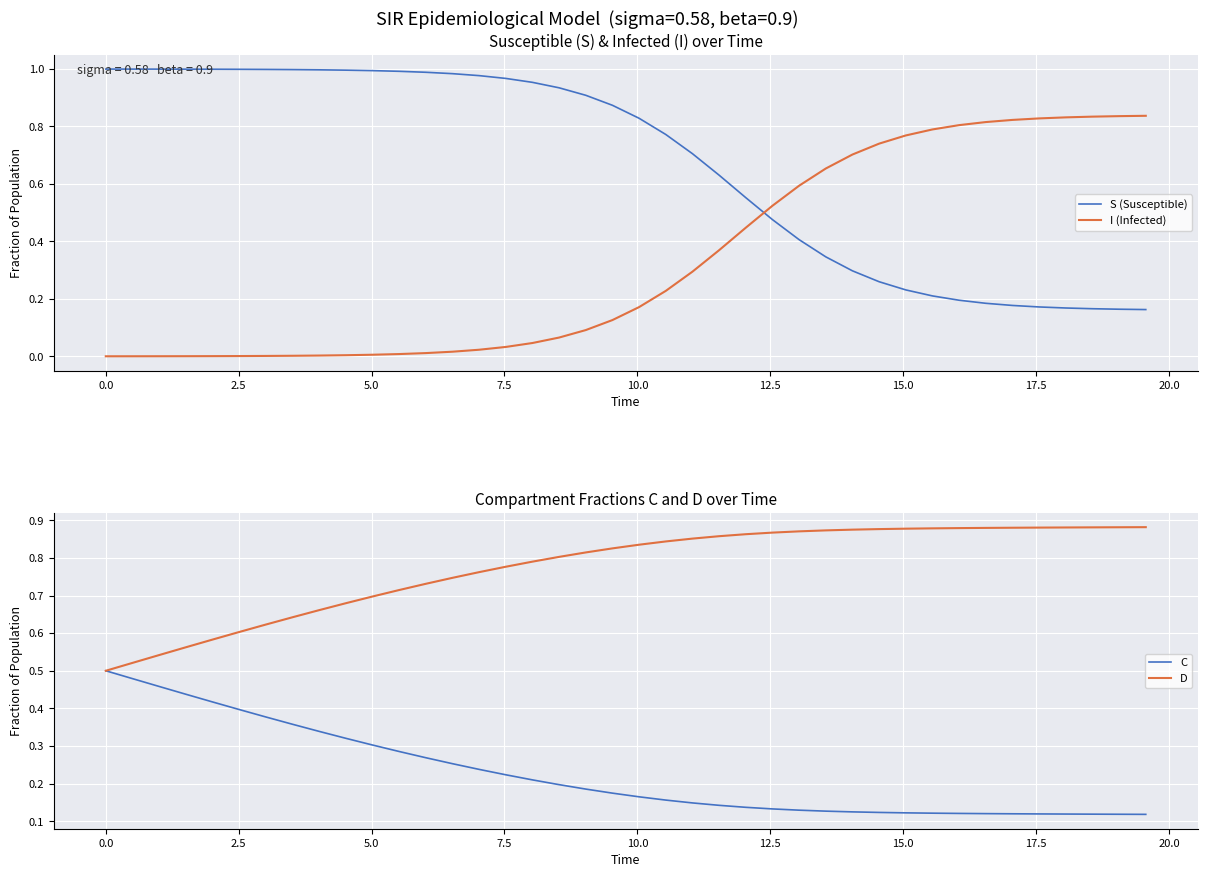

True or false: C has more than 2 interior local peaks.

False